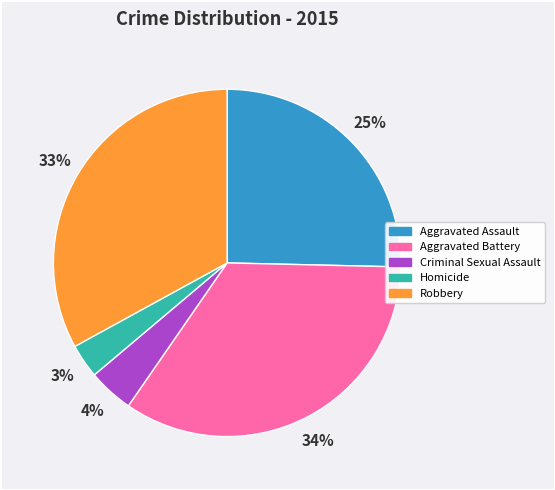

To the nearest percent, what portion does Aggravated Battery represent?

34%